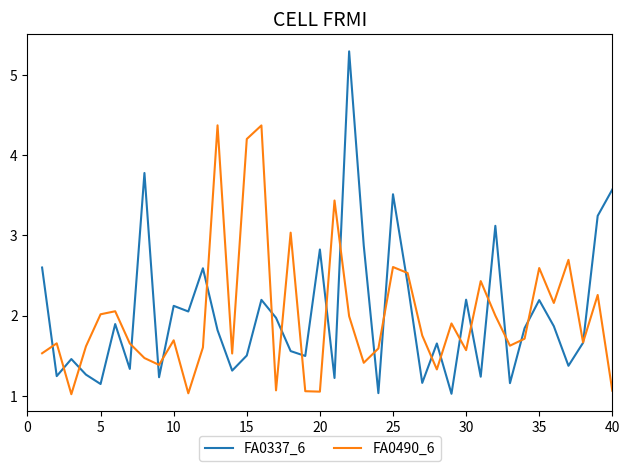

Which series has the largest range (max minus min)?

FA0337_6